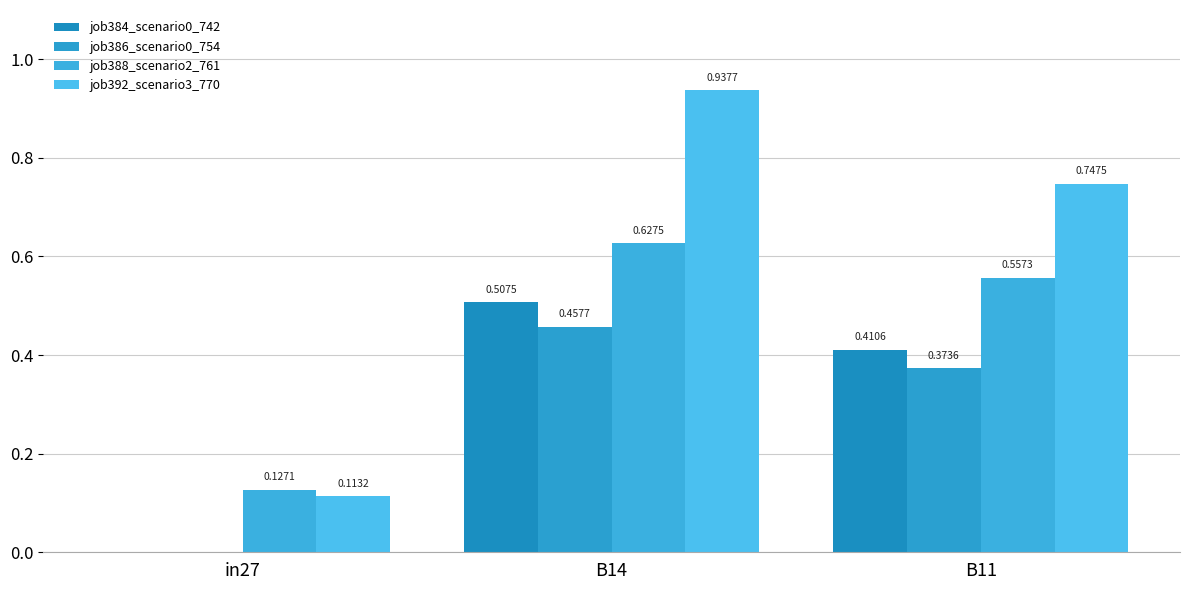

What is the value of the job384_scenario0_742 bar at the 3rd from the left?

0.4